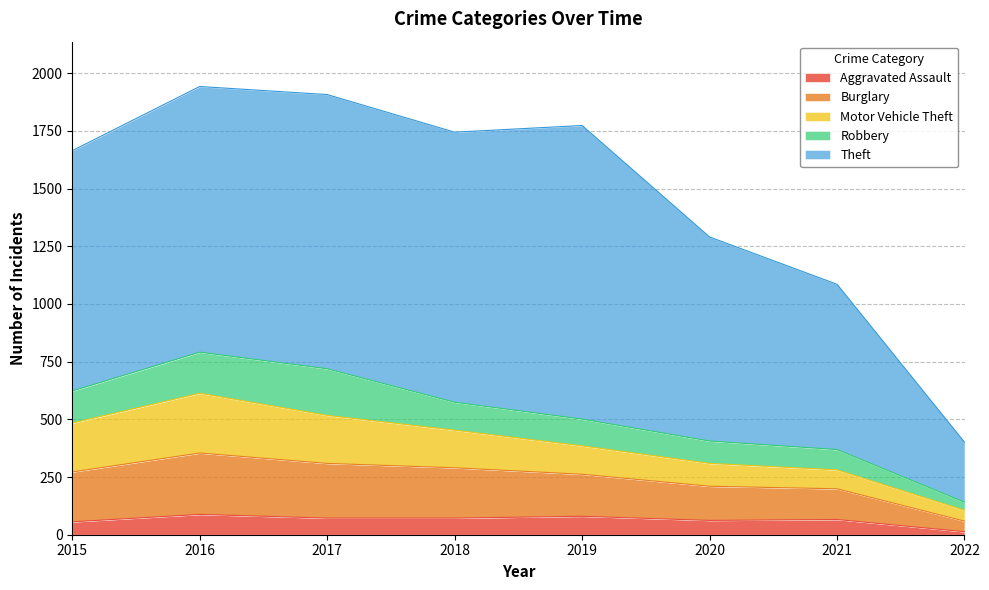

True or false: Theft has a value of 752 at 2019.

False